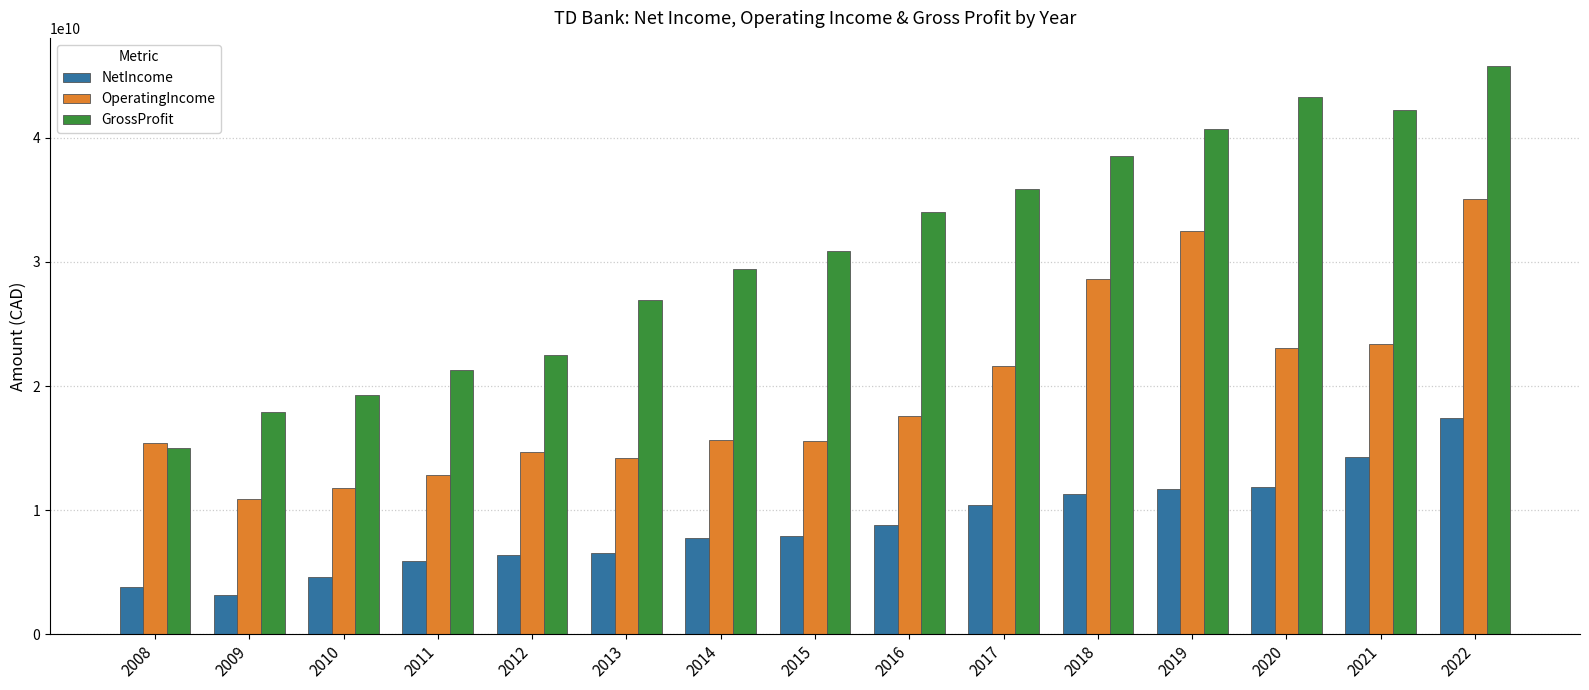

Rank the series by their maximum value, from highest to lowest.

GrossProfit, OperatingIncome, NetIncome